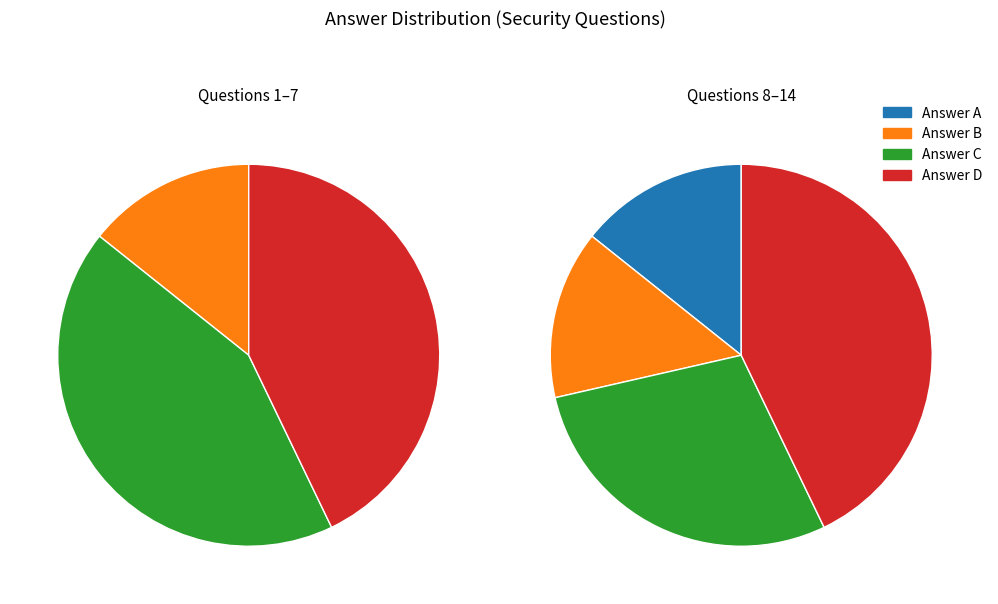

To the nearest percent, what is the average slice percentage?

25%